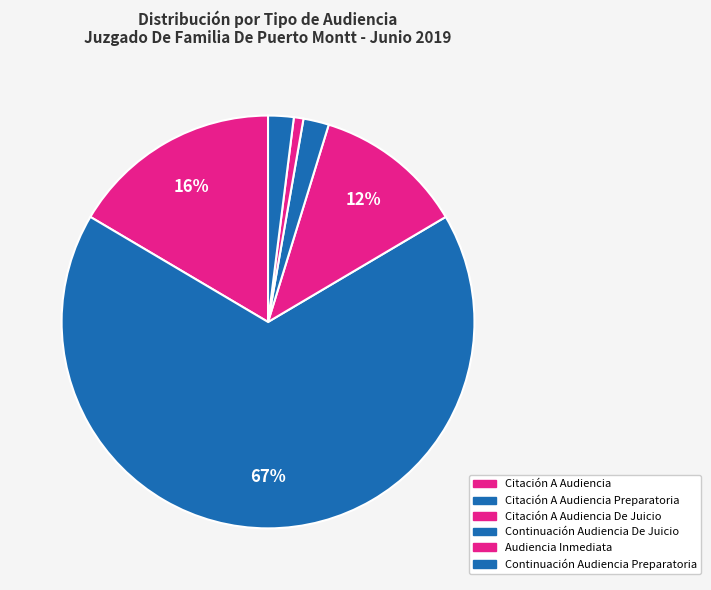

What is the smallest slice in the pie chart?

Audiencia Inmediata